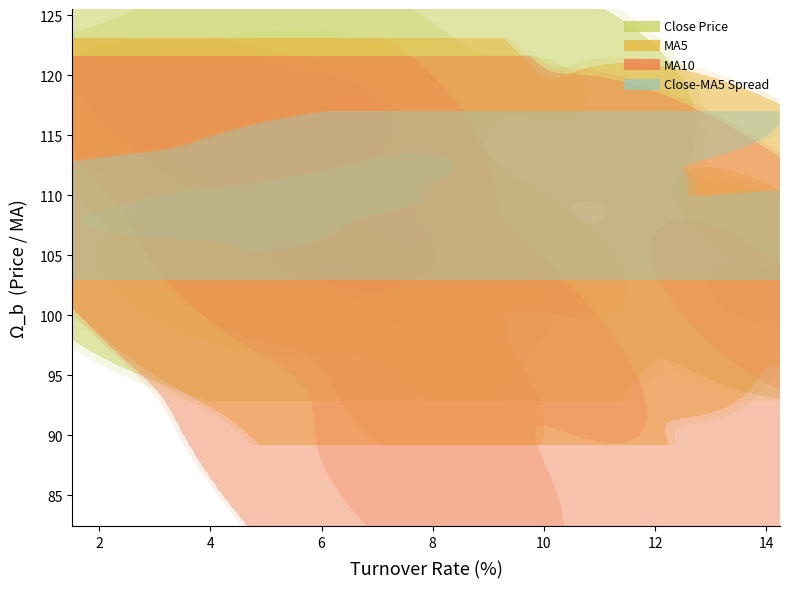

How many data points in ma5 are less than 115?

17